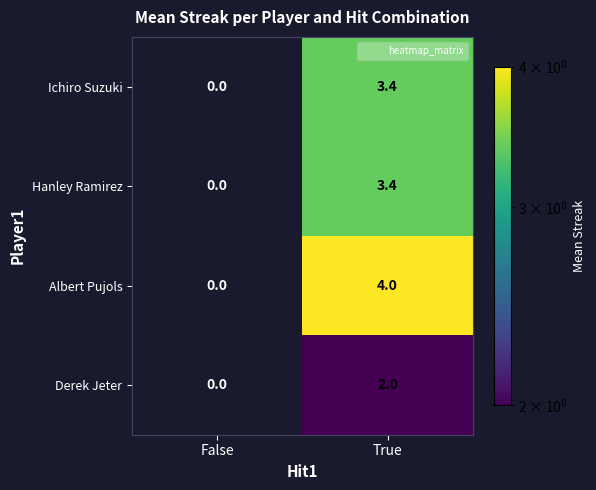

What is the greatest value displayed?

4.0